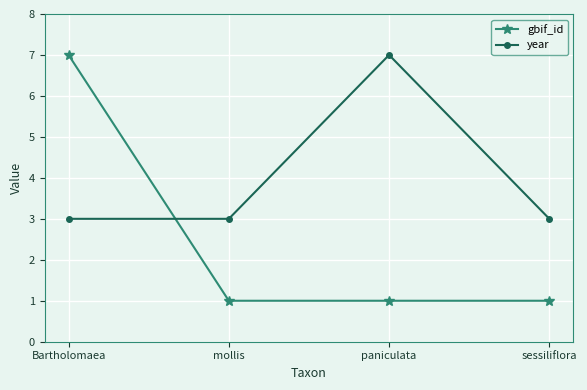

At sessiliflora, list the series in order from largest to smallest.

year, gbif_id